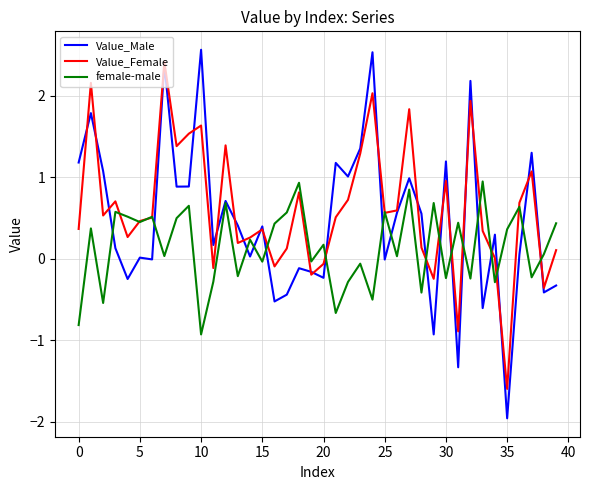

What is the lowest value of the female-male series?

-0.9